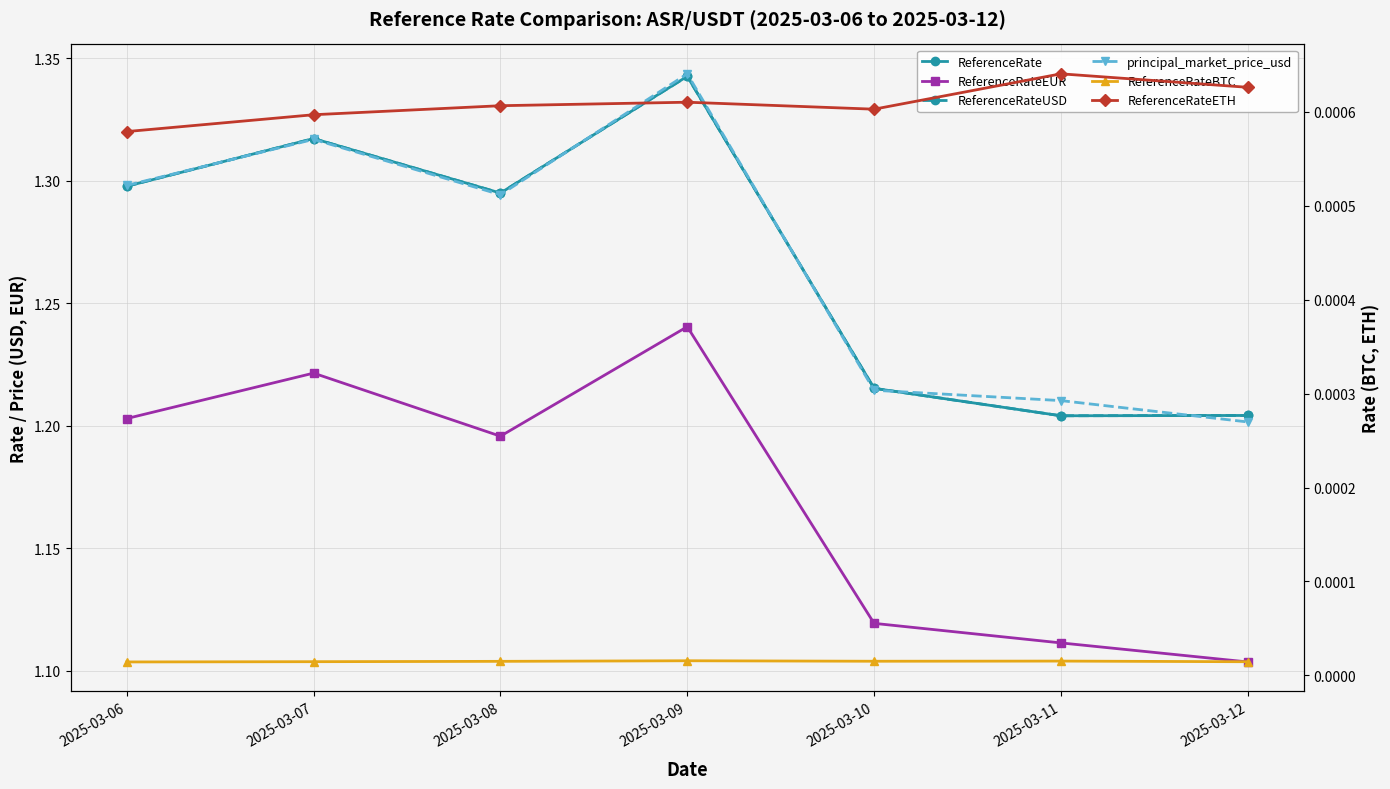

Does the chart display data point markers on the line(s)?

Yes